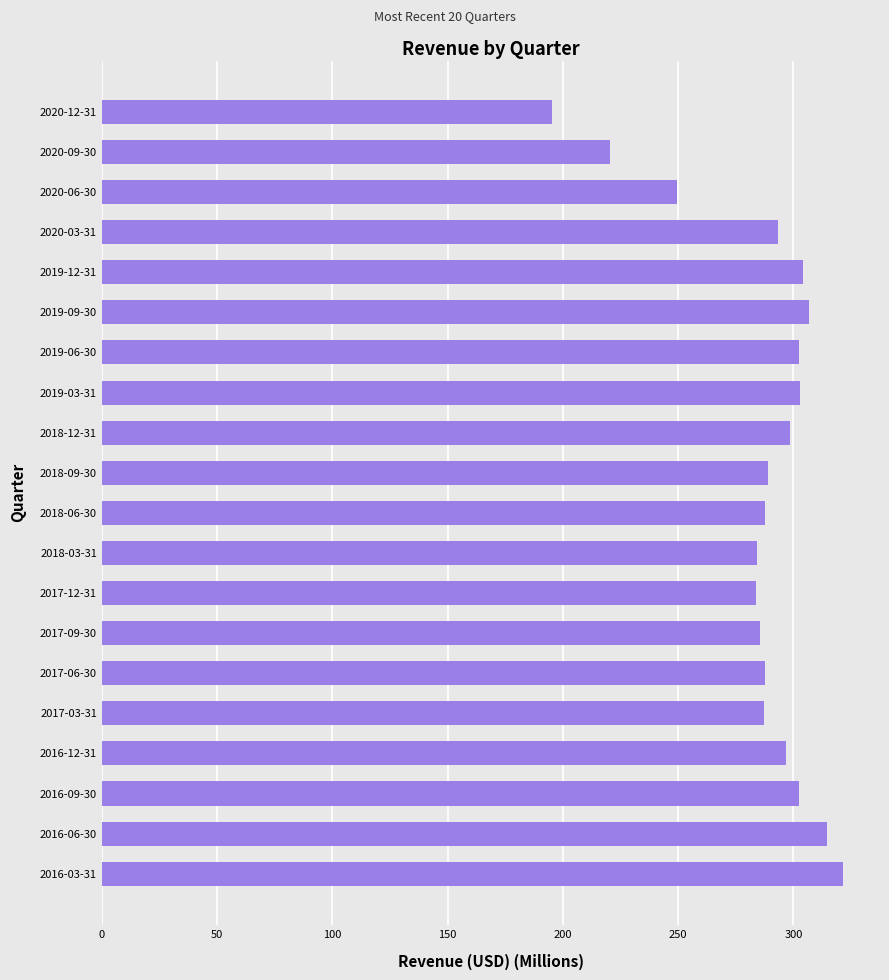

Approximately how many times larger is the value at 2020-06-30 compared to 2016-09-30?

0.8